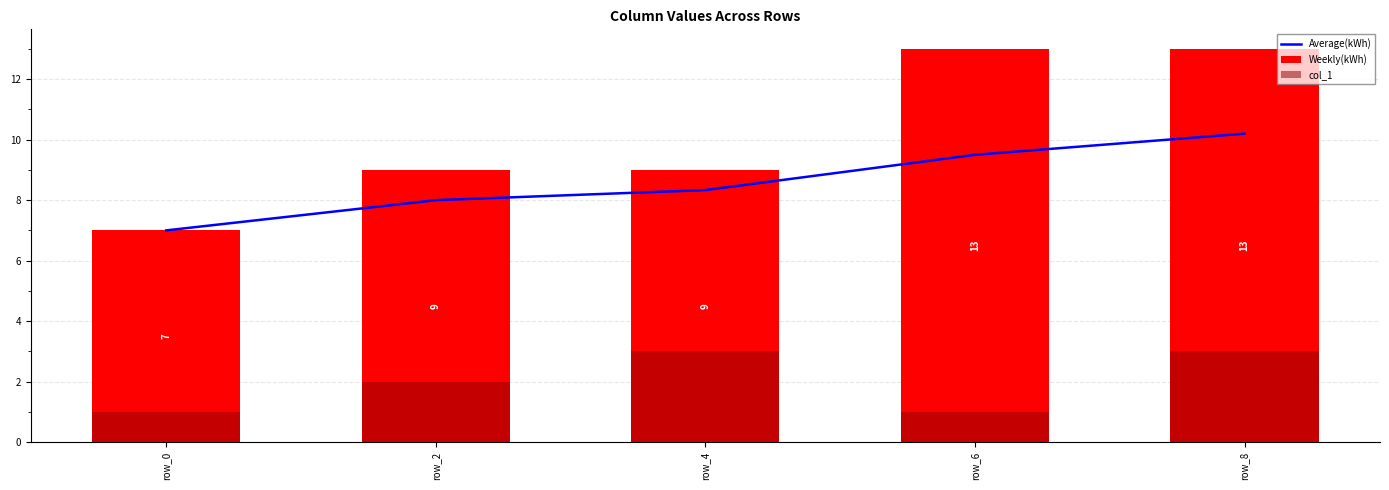

What is the spread (max minus min) of values at row_4?

6.0